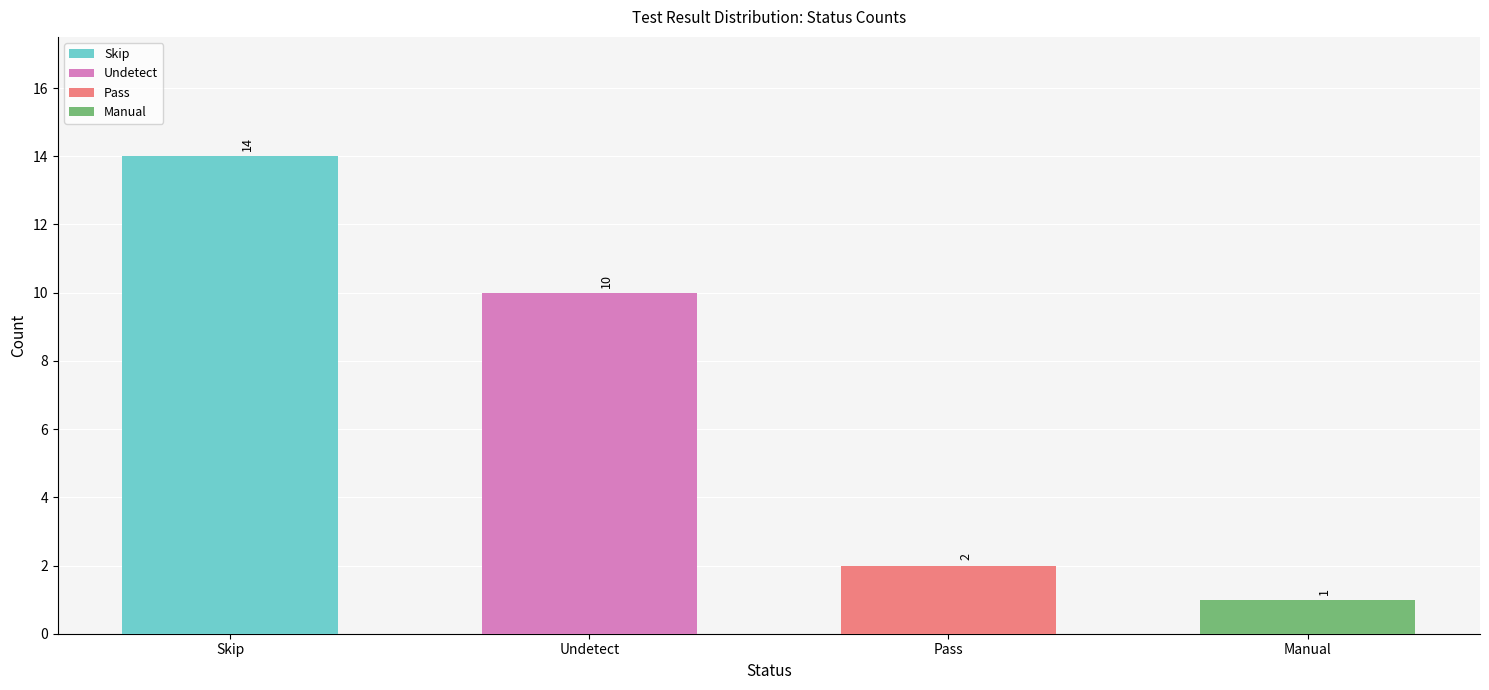

What is the approximate value at Undetect, to the nearest 5?

10